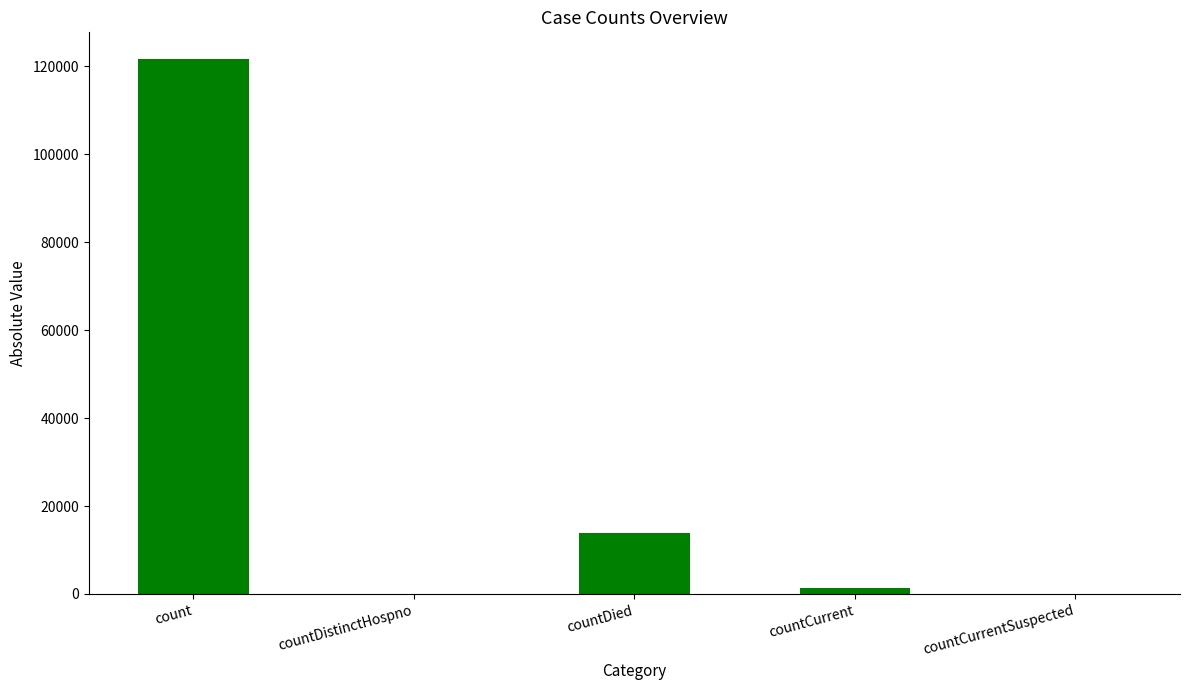

Count the number of data series in this chart.

1